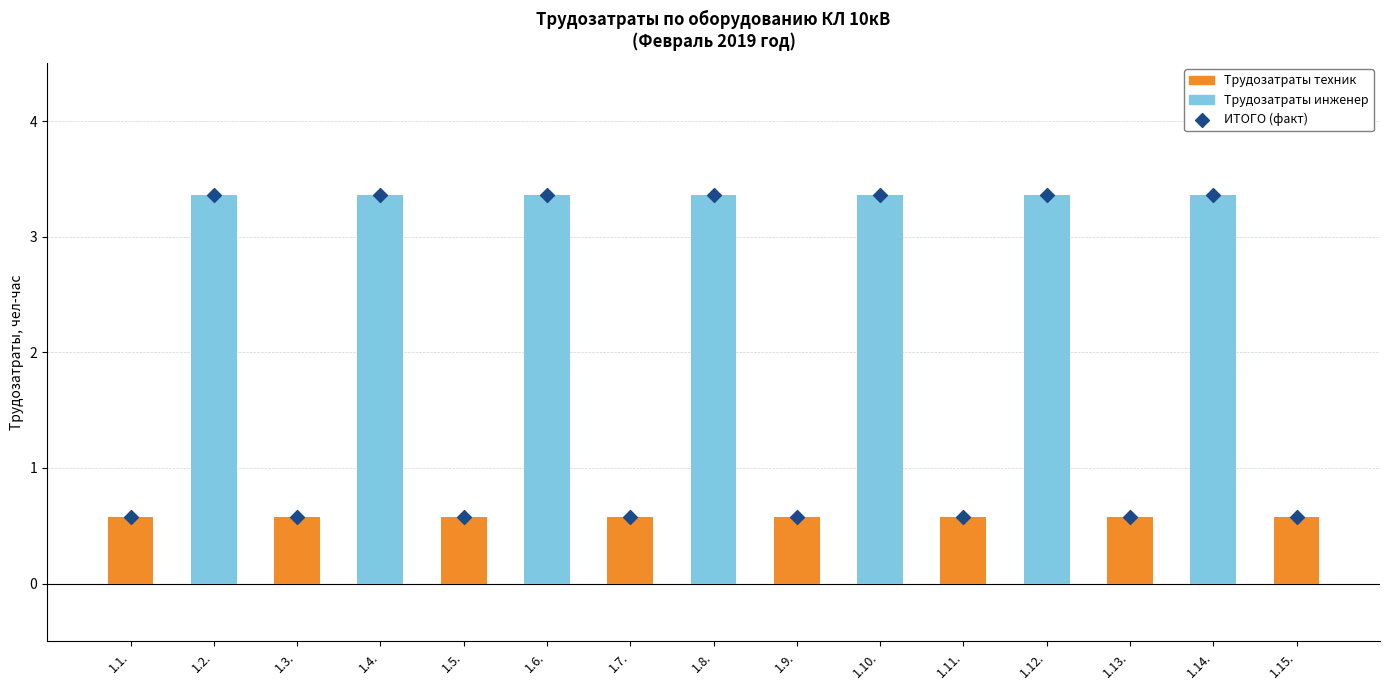

Which series has the largest total across all categories?

ИТОГО (факт)